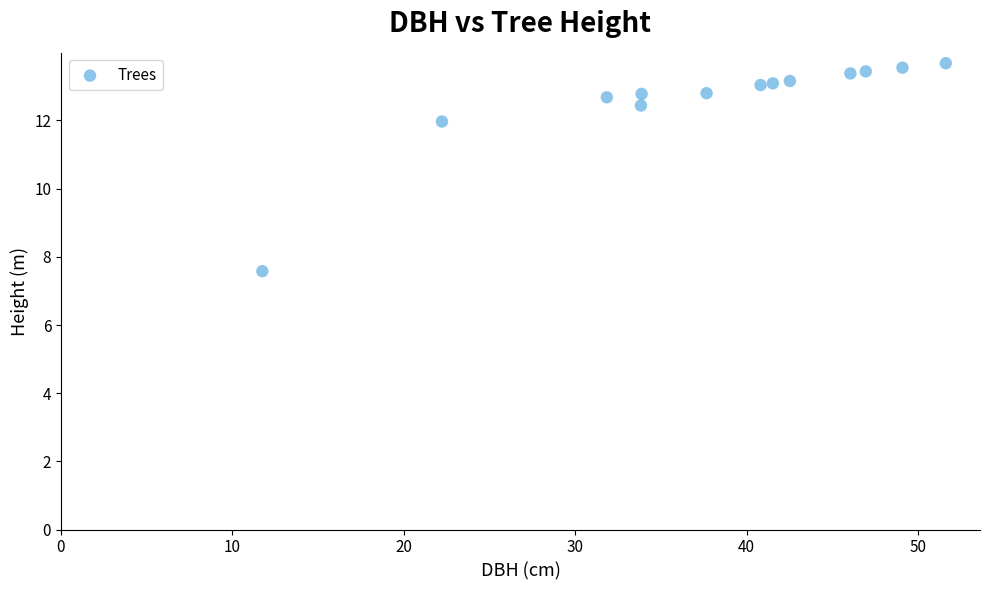

What Y value in the scatter plot is closest to 10?

12.0